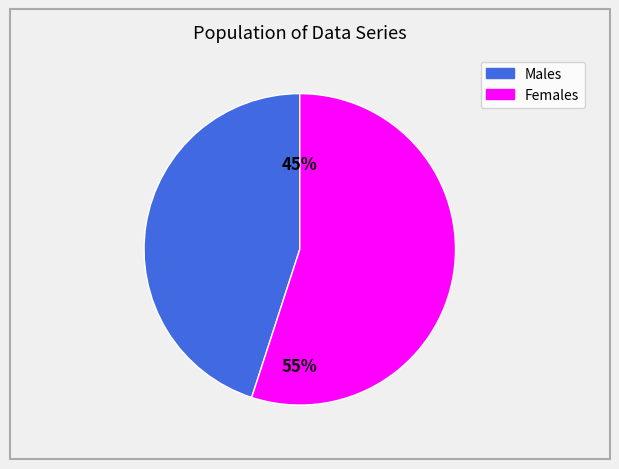

To the nearest percent, what is the difference between the largest and smallest slice percentages?

10%